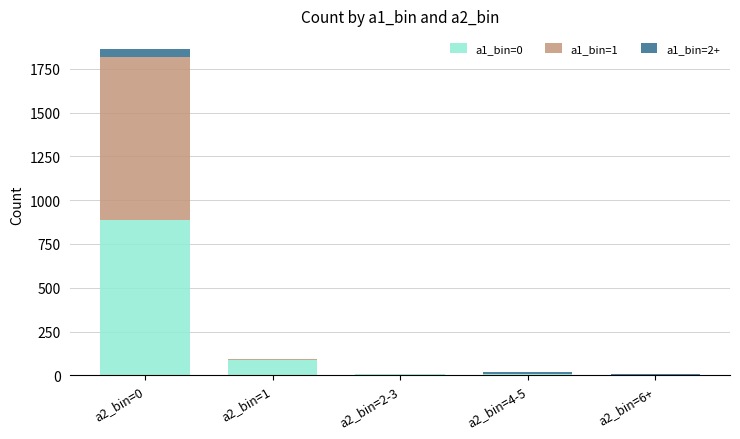

At which category is the sum across all series the highest?

a2_bin=0